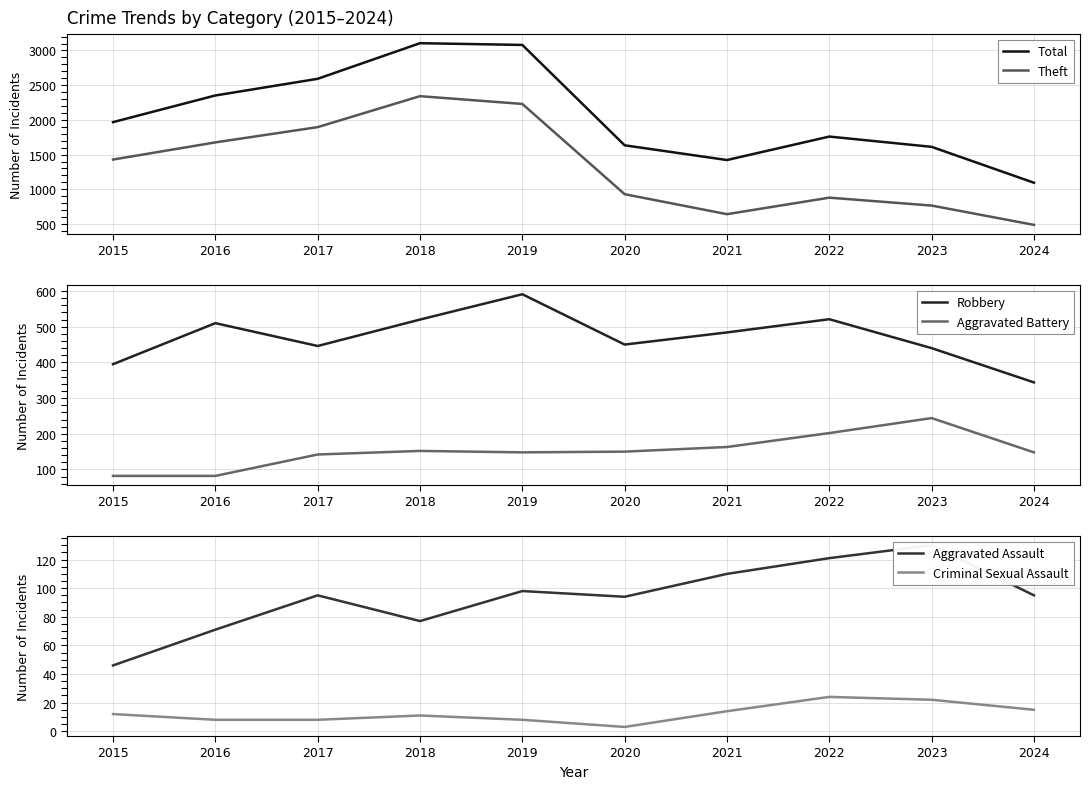

At 2023, list the series in order from largest to smallest.

Total, Theft, Robbery, Aggravated Battery, Aggravated Assault, Criminal Sexual Assault